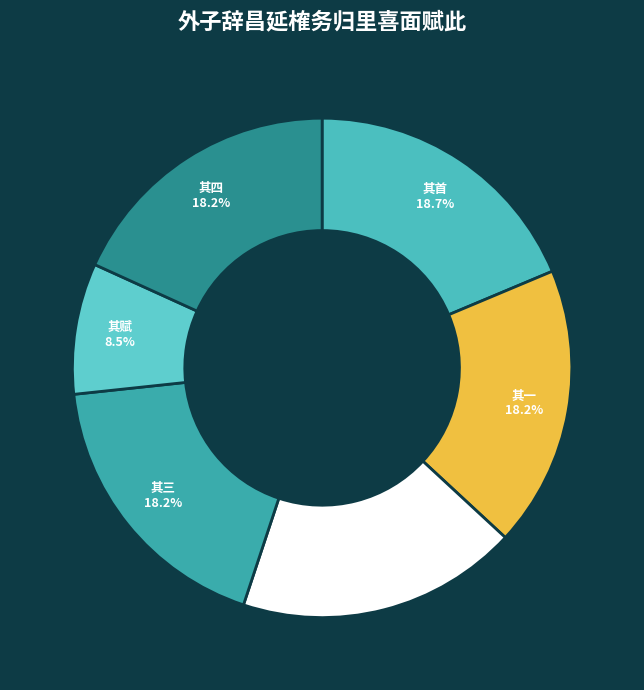

Is there any slice that represents more than half of the pie?

No